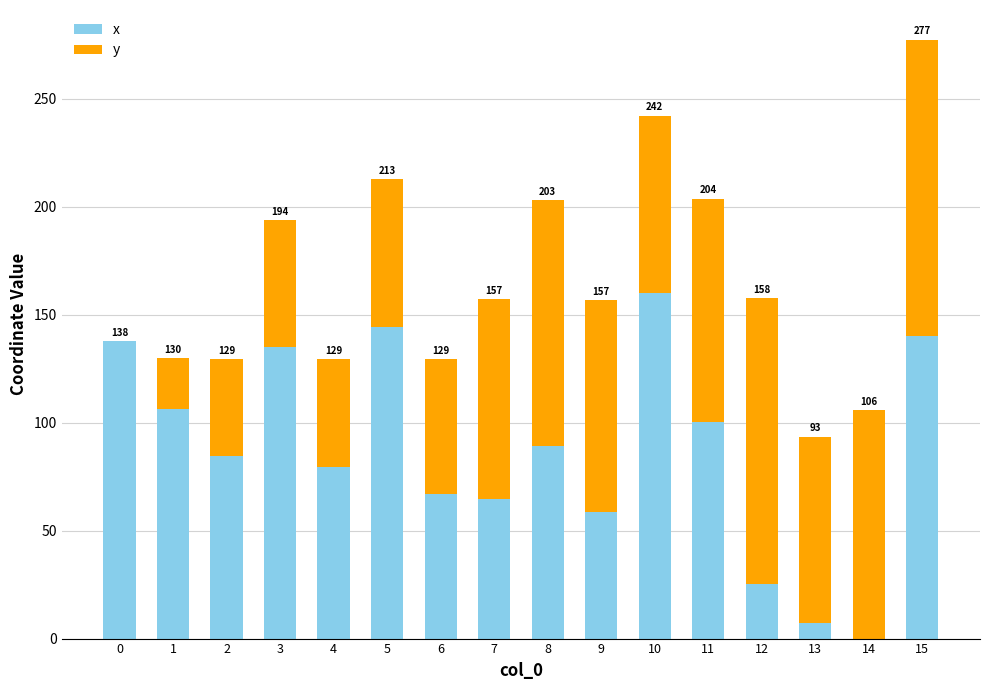

Does the chart contain stacked bars?

Yes